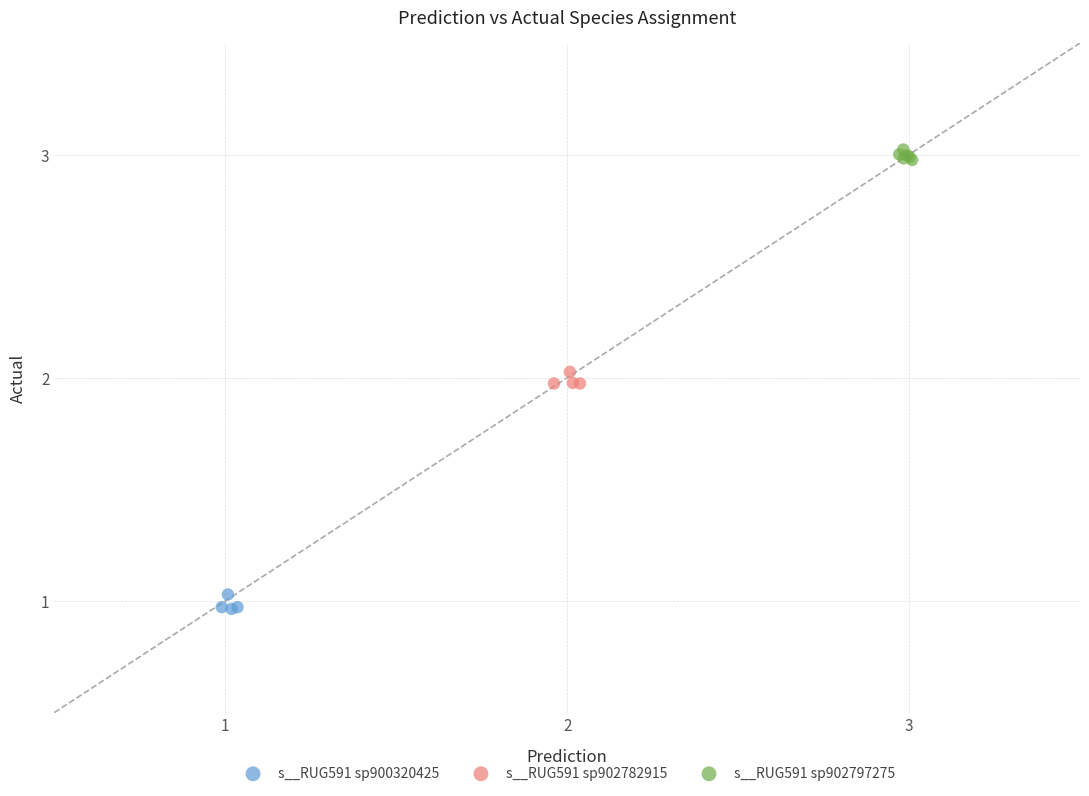

Which series reaches the minimum Y coordinate?

s__RUG591 sp900320425